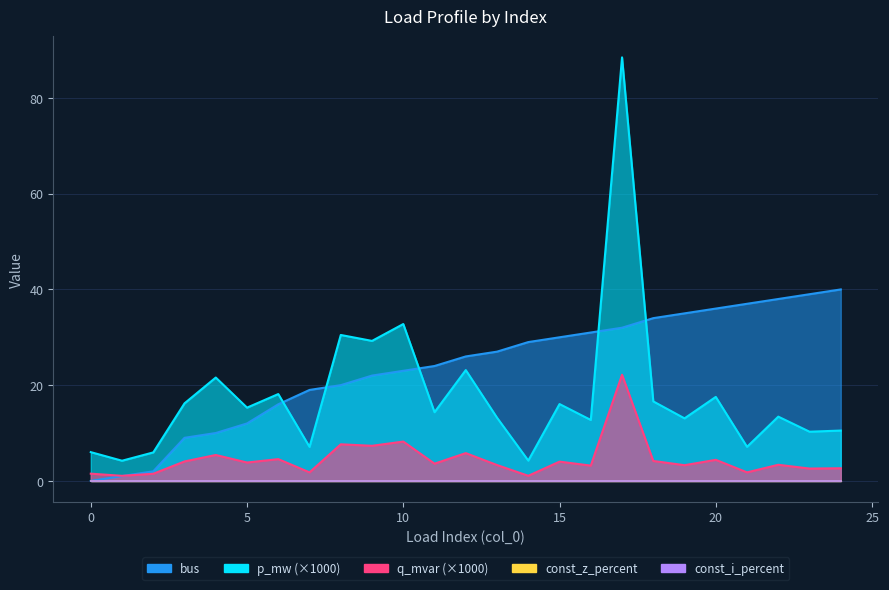

Reading left to right, list all the values displayed in this chart.

p_mw: 6.0	4.2	5.9	16.2	21.6	15.3	18.1	7.1	30.5	29.2	32.8	14.3	23.1	13.2	4.2	16.1	12.7	88.5	16.6	13.1	17.5	7.1	13.4	10.3	10.5
q_mvar: 1.5	1.1	1.5	4.1	5.4	3.8	4.5	1.8	7.6	7.3	8.2	3.6	5.8	3.3	1.1	4.0	3.2	22.2	4.2	3.3	4.4	1.8	3.4	2.6	2.6
bus: 0.0	1.0	2.0	9.0	10.0	12.0	16.0	19.0	20.0	22.0	23.0	24.0	26.0	27.0	29.0	30.0	31.0	32.0	34.0	35.0	36.0	37.0	38.0	39.0	40.0